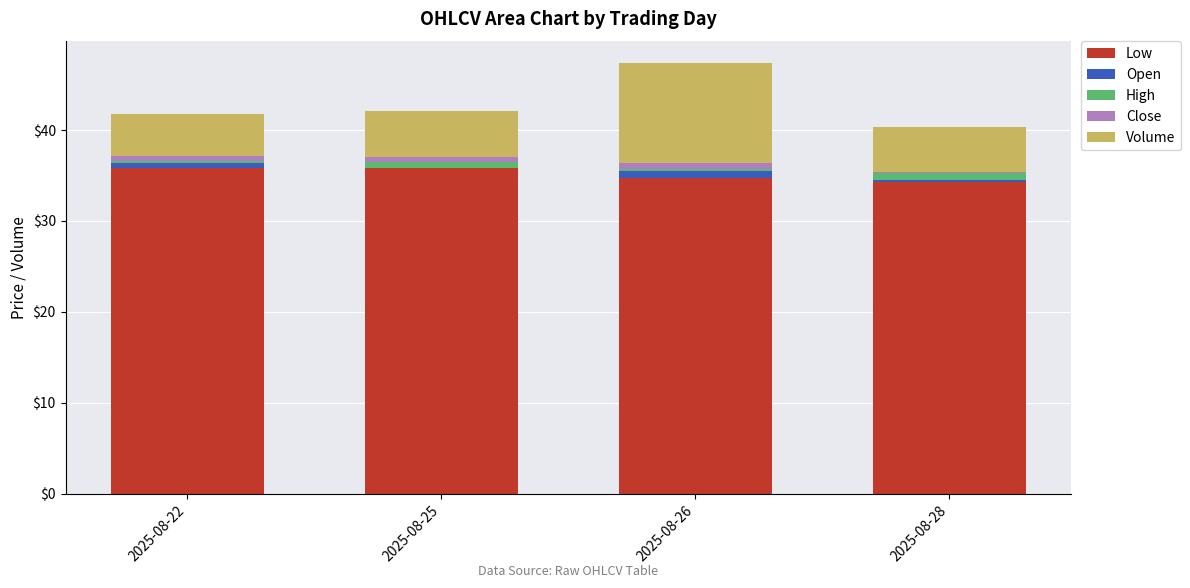

How many Low values are between 34 and 35?

2